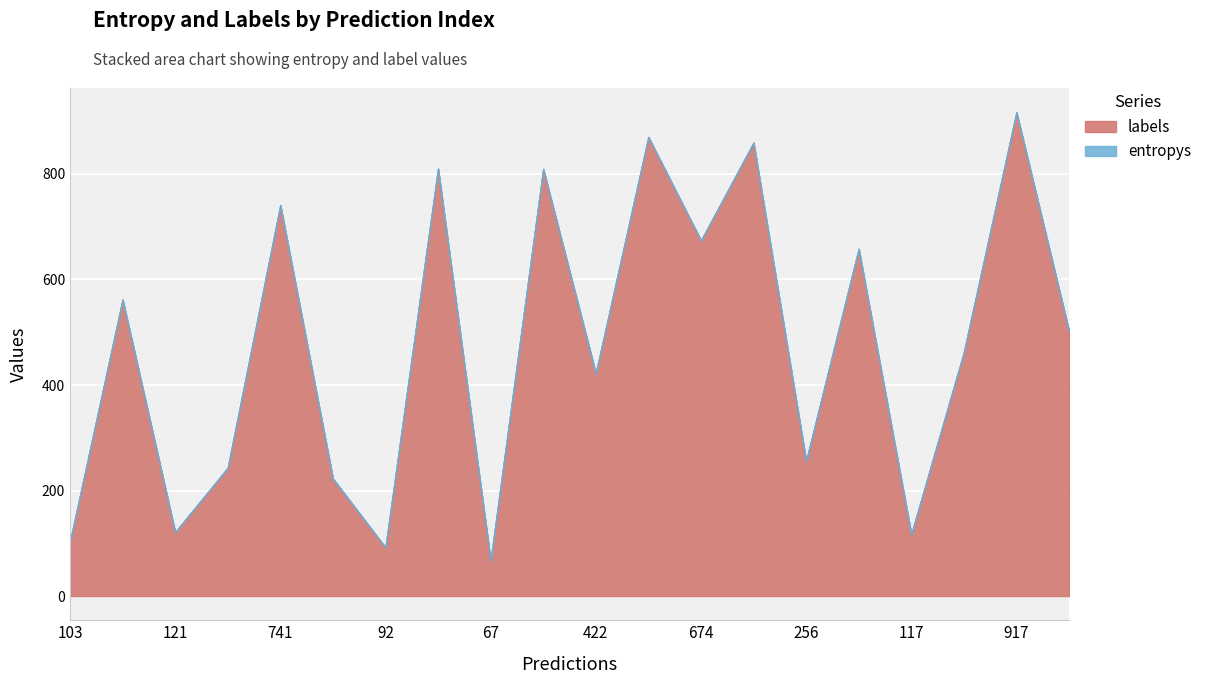

Between 9 and 15, which is larger?

9